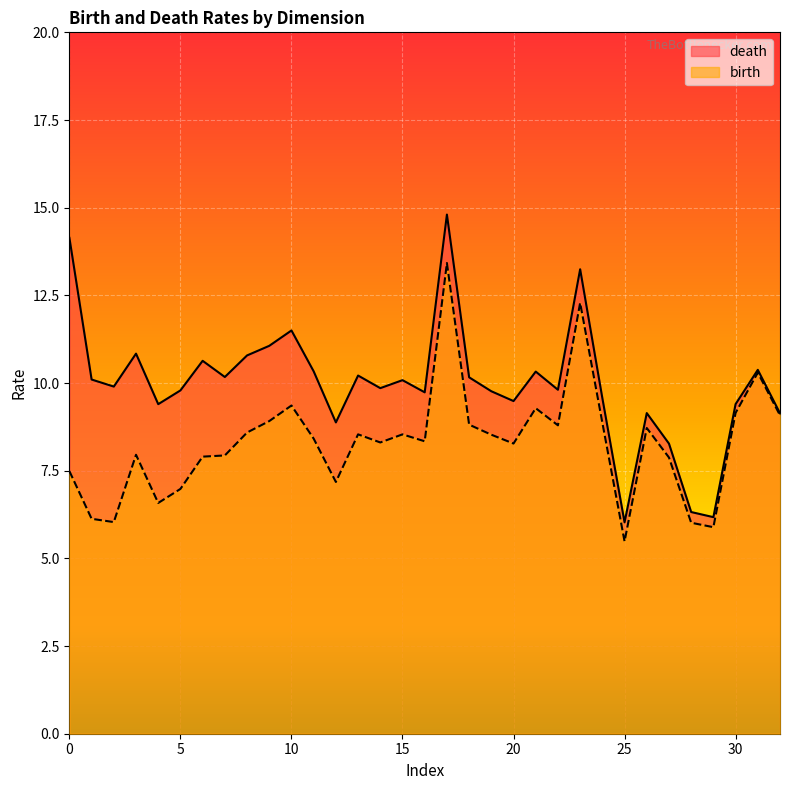

The value of birth at 1 is 6.1. True or false?

True